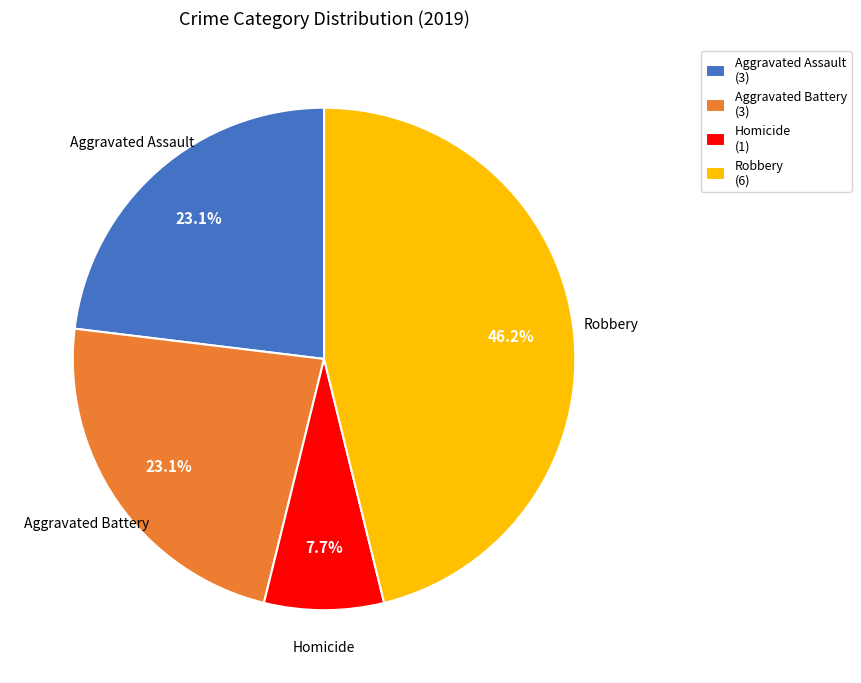

How much of the chart is everything except Aggravated Battery?

76.9%